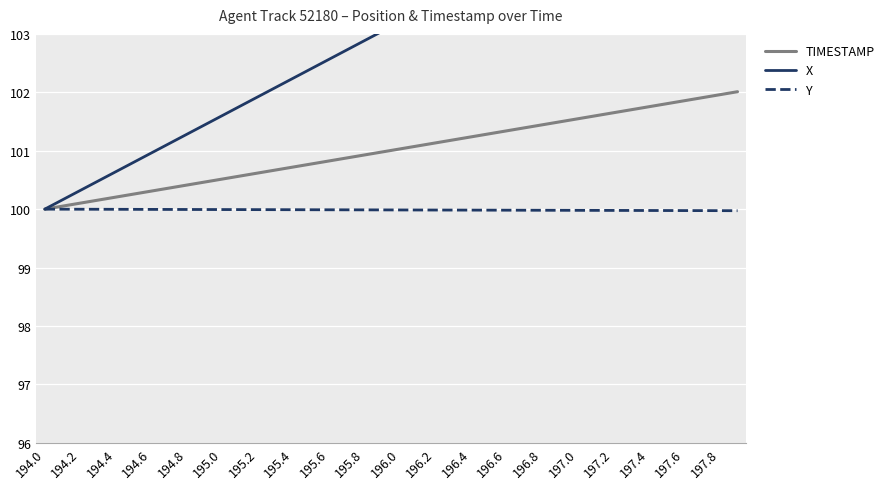

At which label does X reach its minimum?

194.0